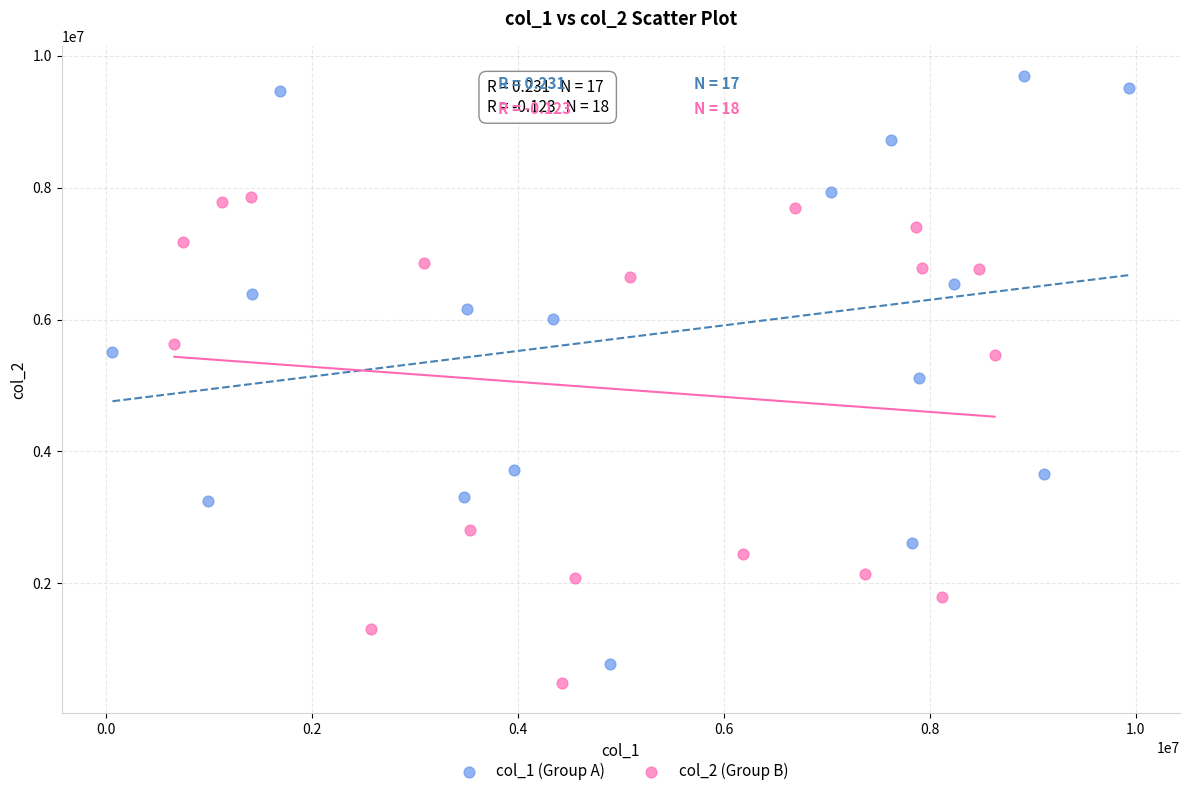

Which series has the widest spread of Y values?

col_1 (Group A)